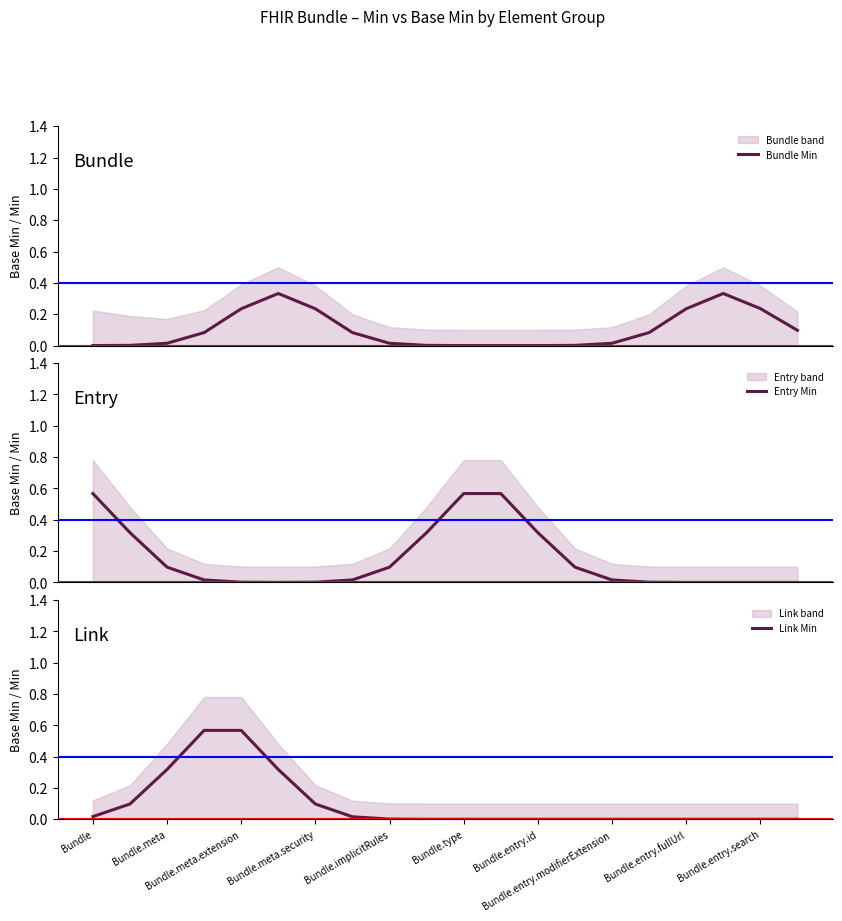

Rank the categories by Bundle Min value from lowest to highest.

11, Bundle, 10, 12, Bundle.meta, Bundle.entry.search, 13, Bundle.meta.extension, Bundle.entry.fullUrl, 14, Bundle.meta.security, Bundle.entry.modifierExtension, 15, 19, Bundle.implicitRules, Bundle.entry.id, 16, 18, Bundle.type, 17